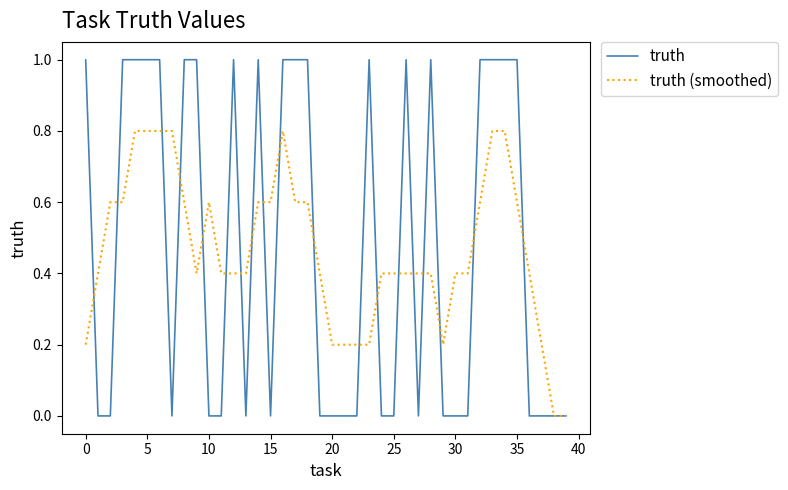

Which series has the largest range (max minus min)?

truth